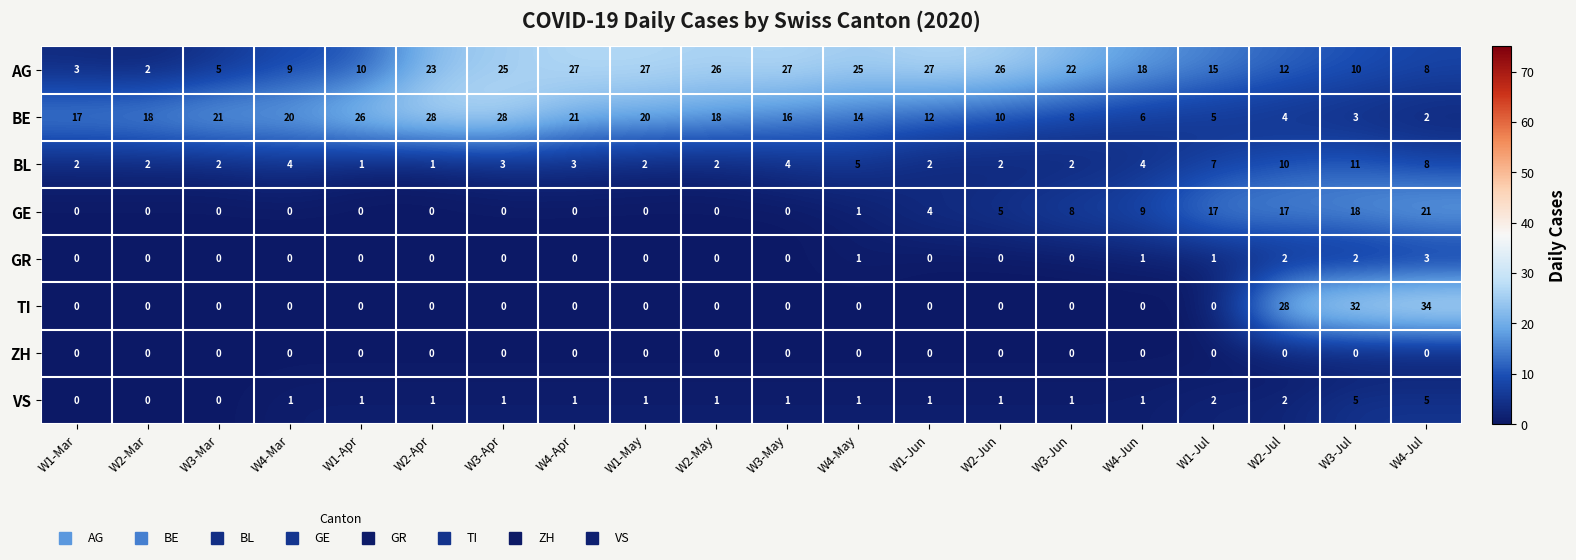

The value of GR at W3-Jun is -1. True or false?

False